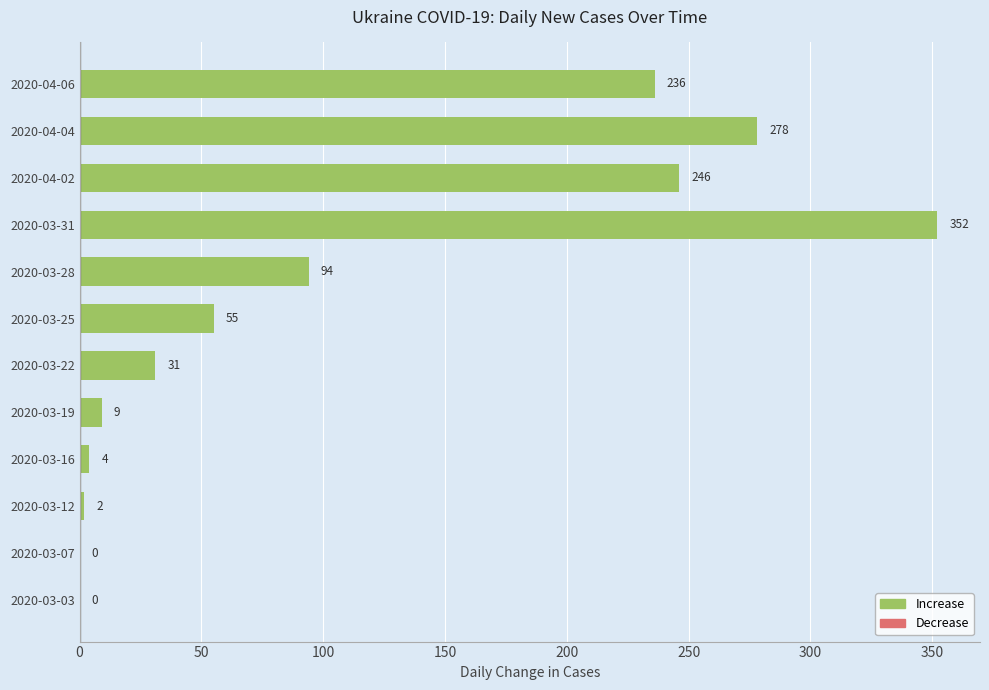

Count the number of categories in the chart.

12